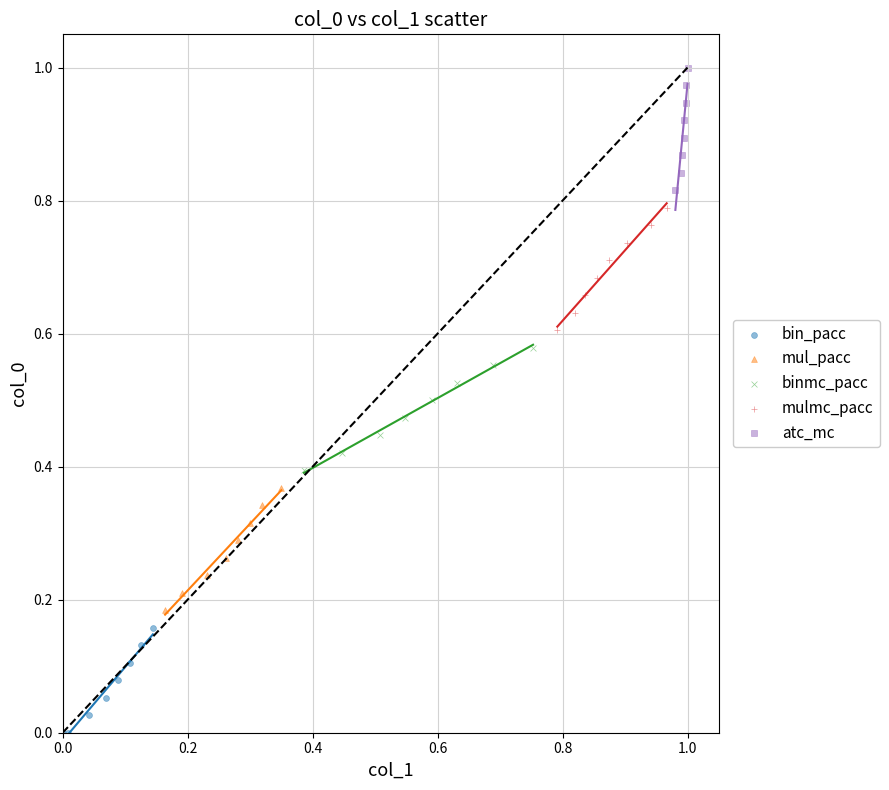

Which series contains the highest Y value?

atc_mc